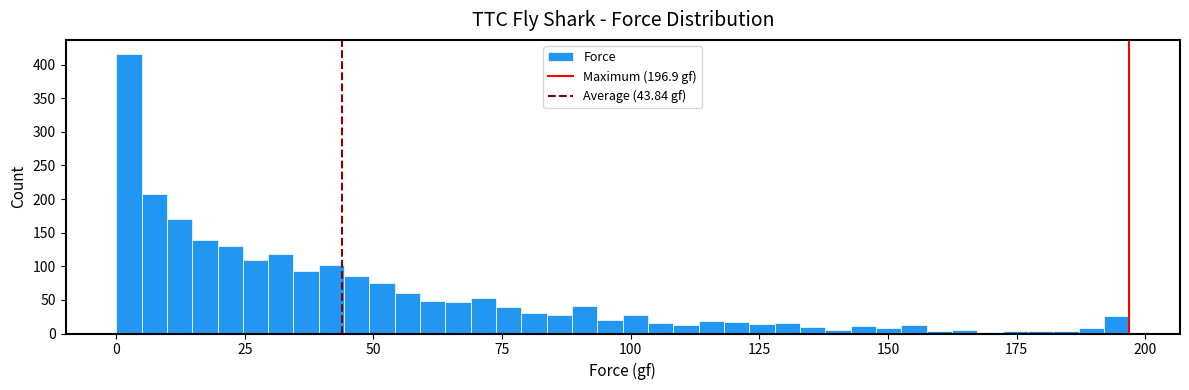

Around what value on the x-axis is the tallest bar? Give the approximate position of its centre, as read against the axis.

0